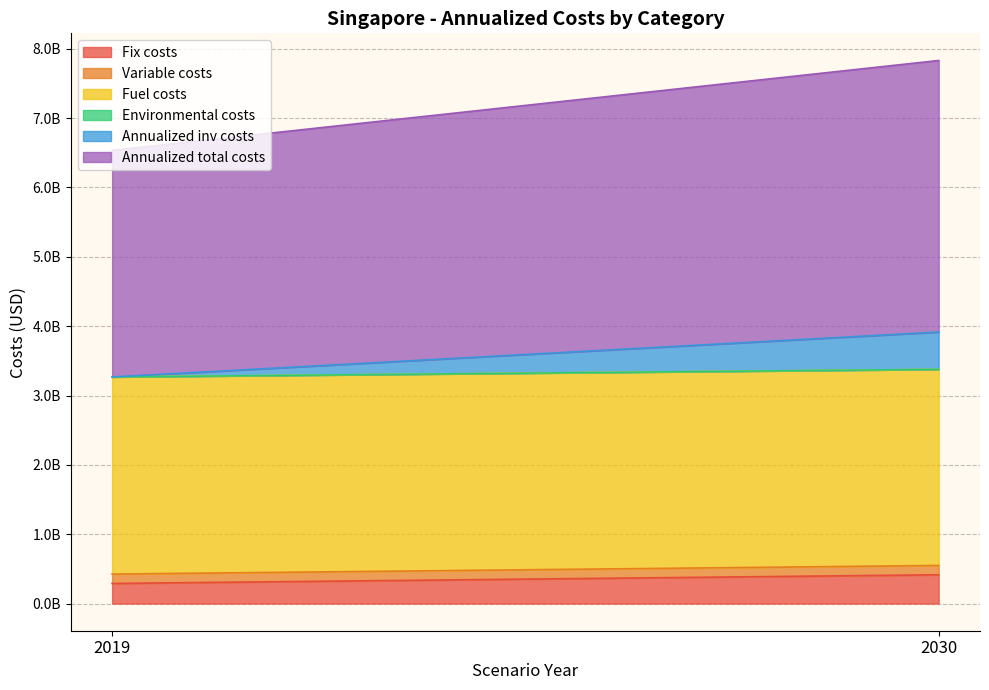

Count the number of data series in this chart.

6